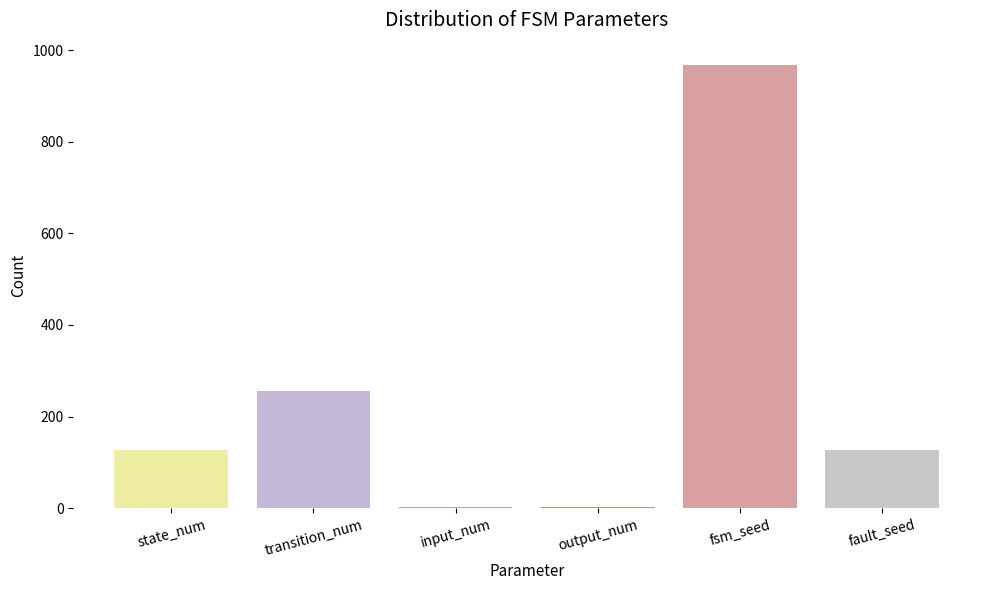

What position from the right is fsm_seed?

2